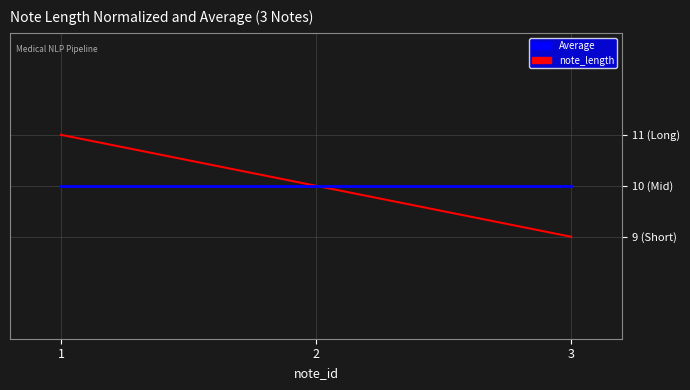

Which series changed the most between 1 and 2?

note_length